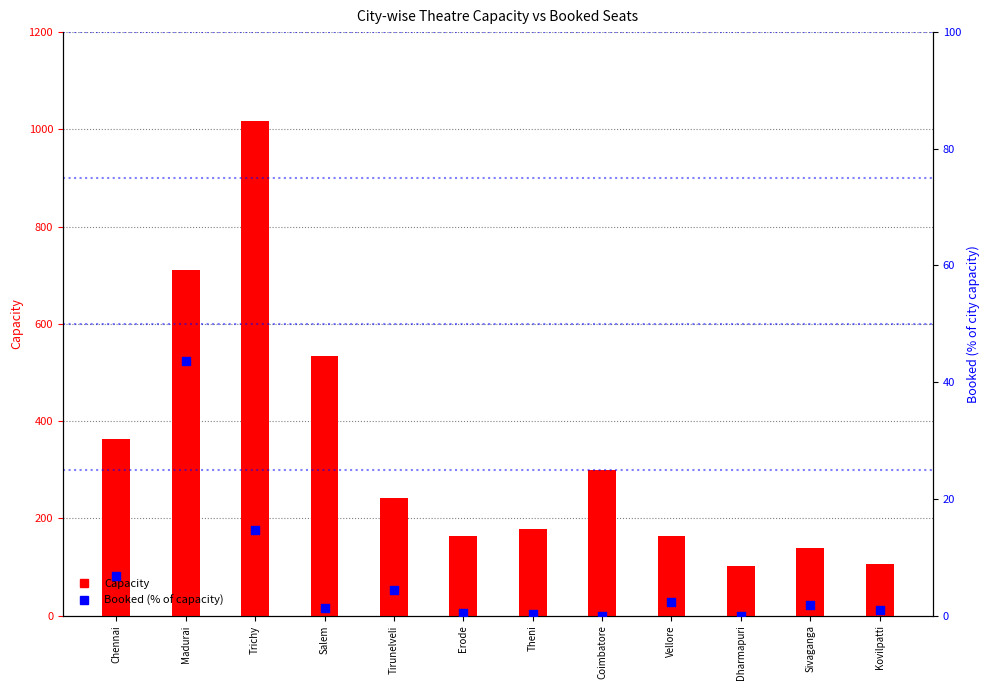

At how many categories does at least one series exceed 952?

1